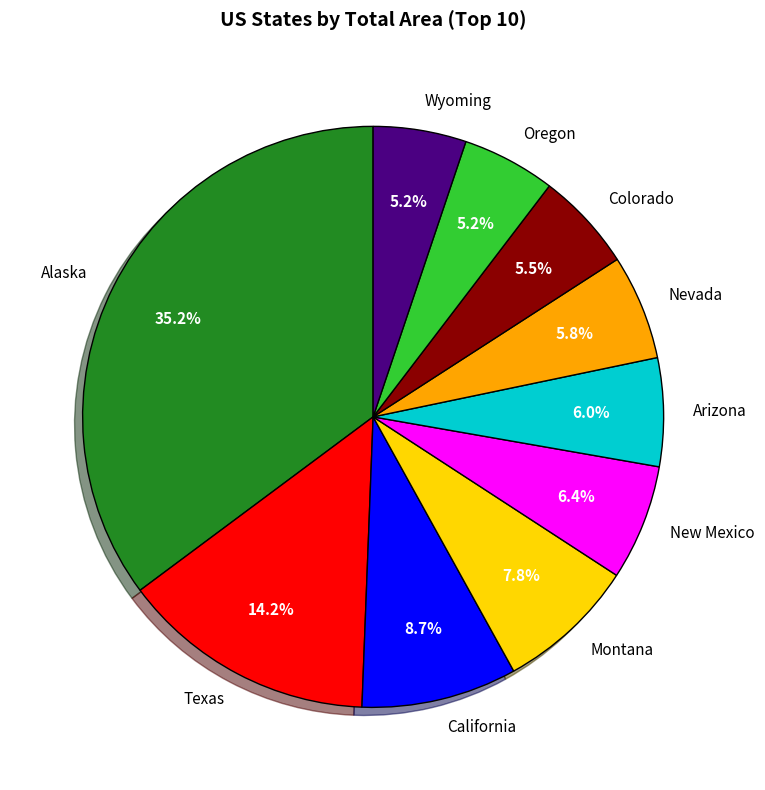

To the nearest percent, what percentage of the pie is California?

9%